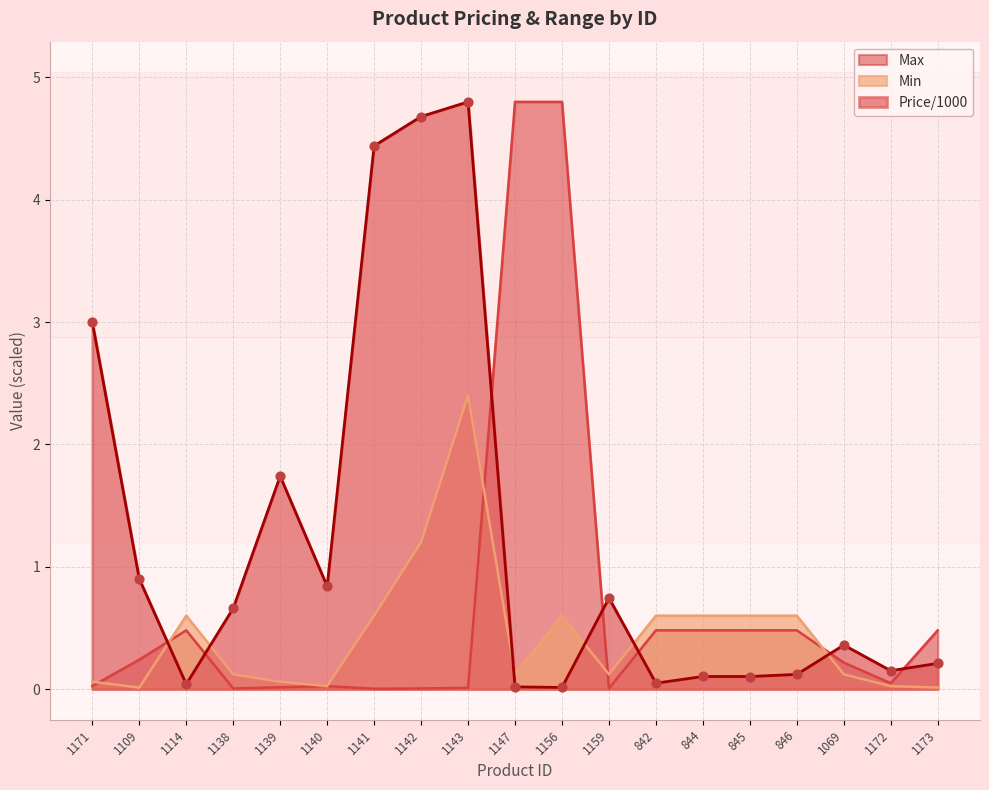

What is the total value across all series at 844?

1.2